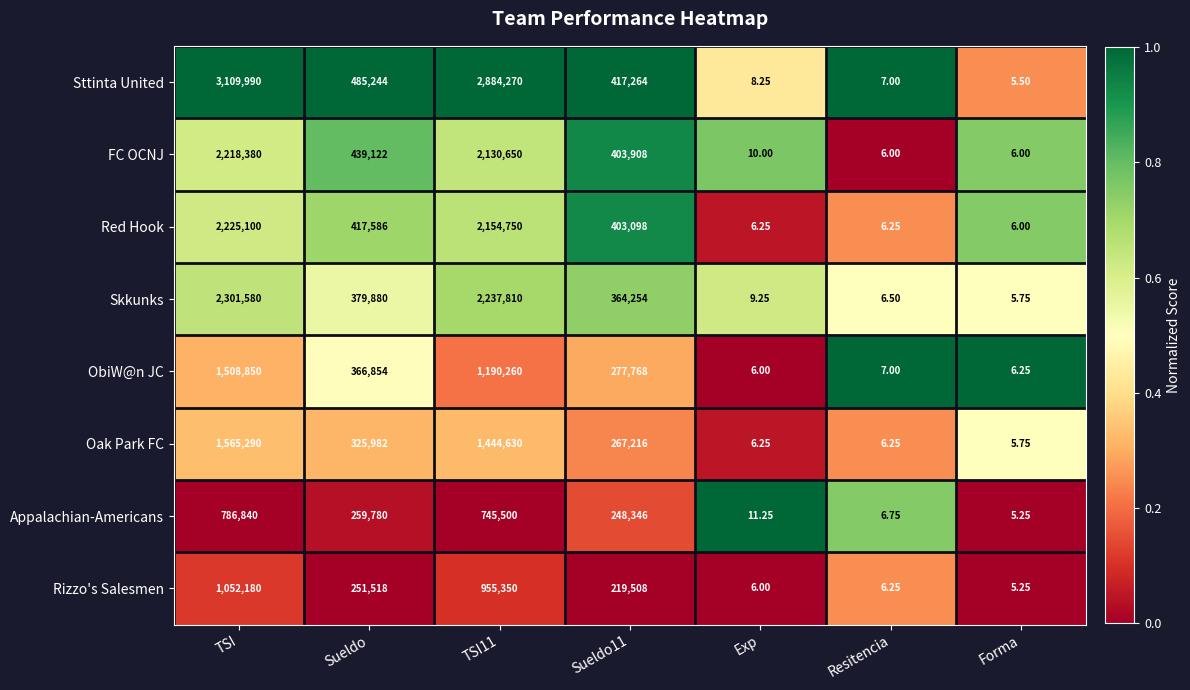

At TSI11, list the series in order from smallest to largest.

Appalachian-Americans, Rizzo's Salesmen, ObiW@n JC, Oak Park FC, FC OCNJ, Red Hook, Skkunks, Sttinta United